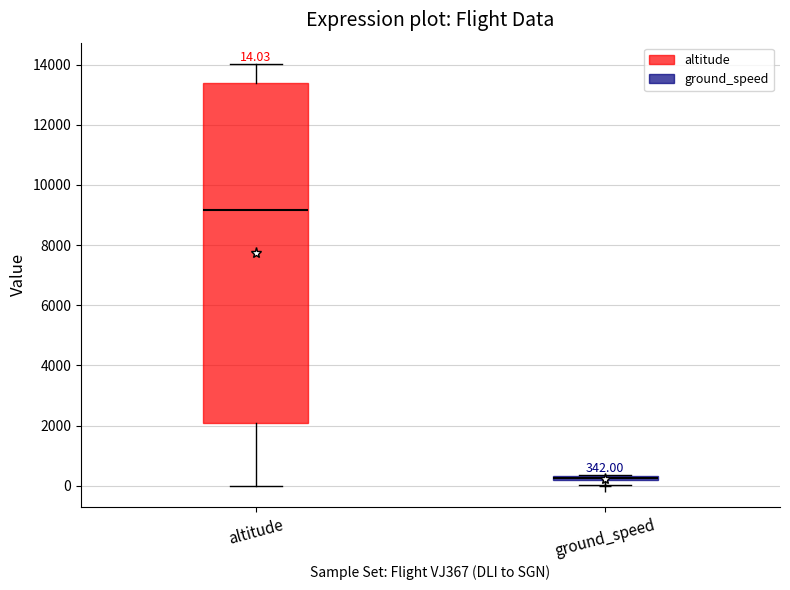

Which box is the tallest, from its lower edge to its upper edge?

altitude